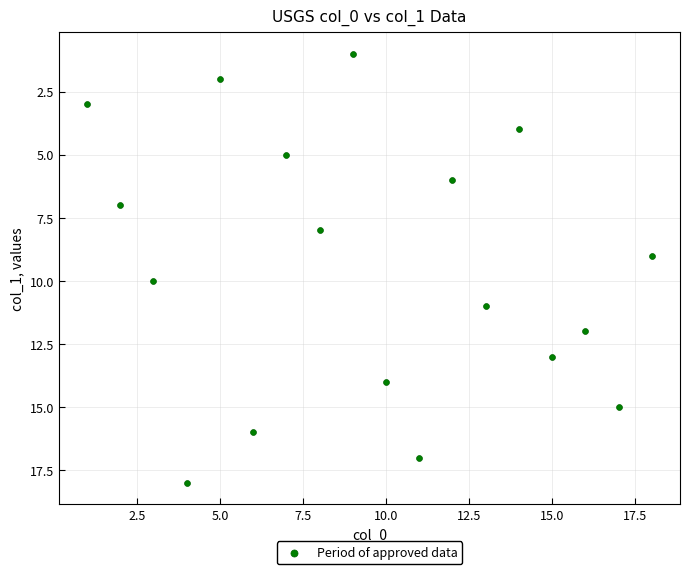

What is the range of X values (max minus min)?

17